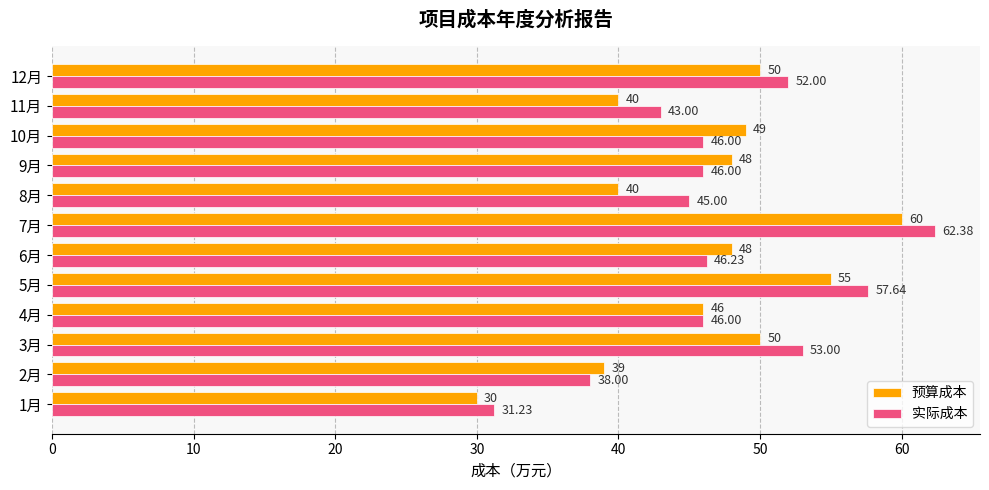

Between 3月 and 7月, which series saw the biggest shift?

预算成本